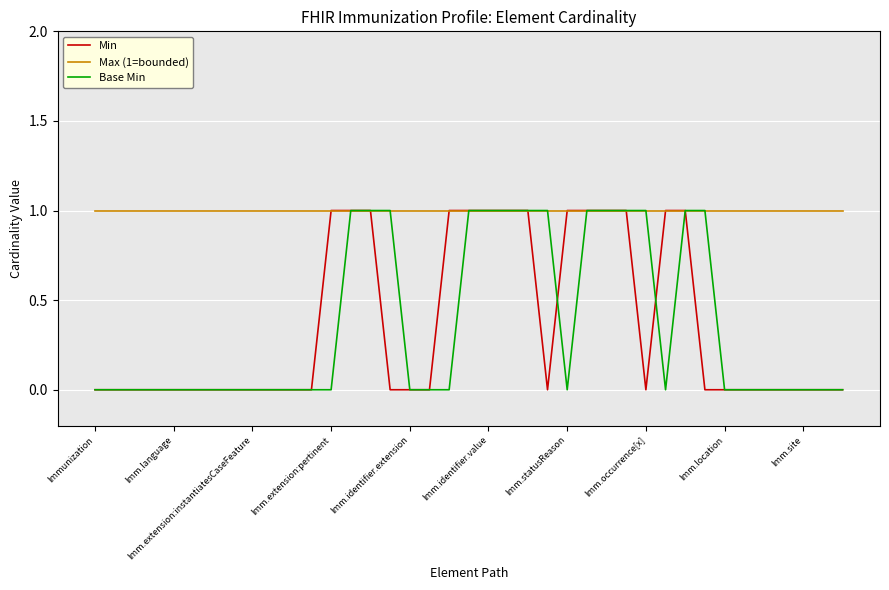

Which series has the largest total across all categories?

Max (1=bounded)